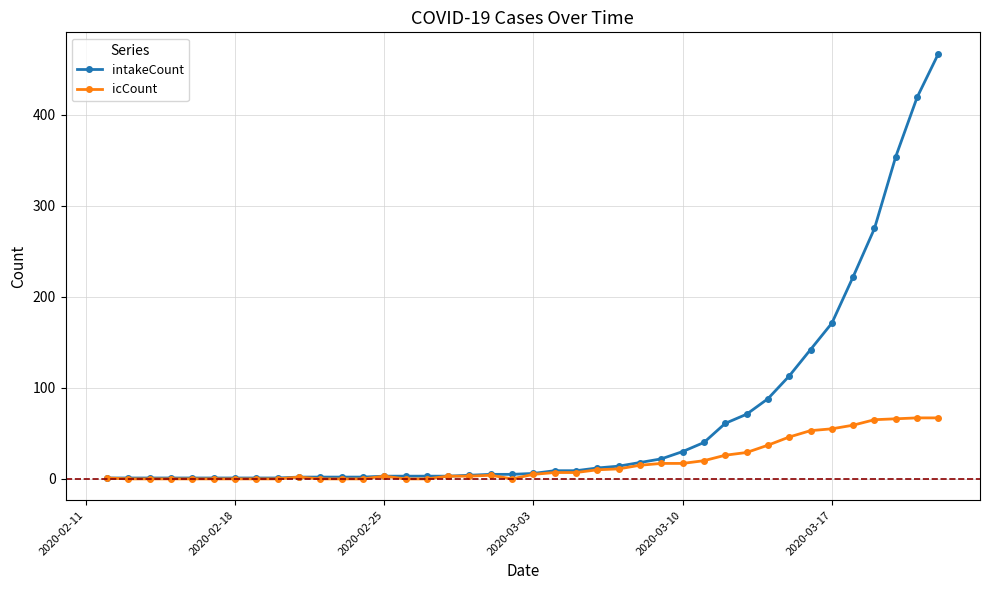

Which series has the largest total across all categories?

intakeCount